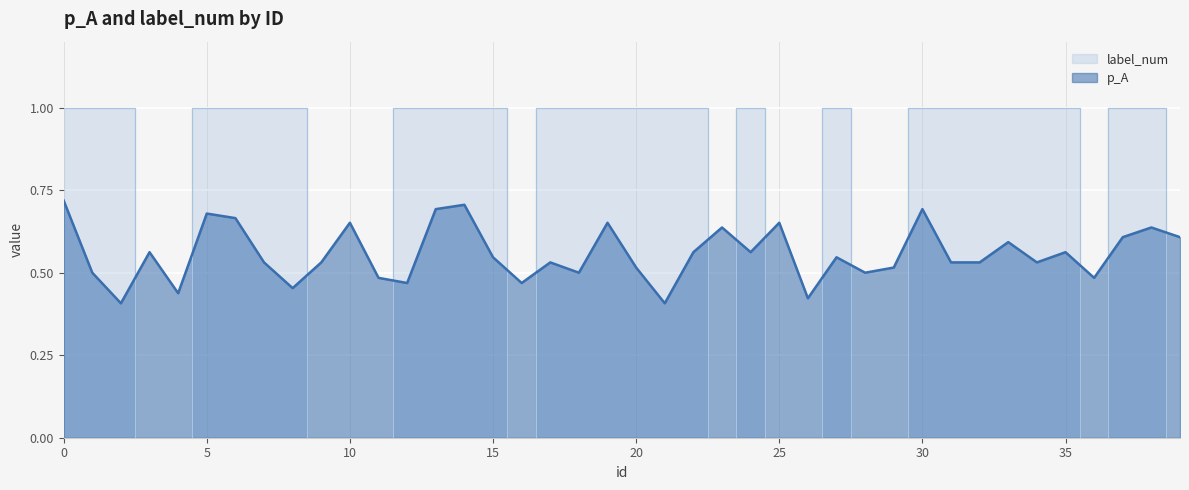

What are all the series names shown in the legend?

p_A, label_num